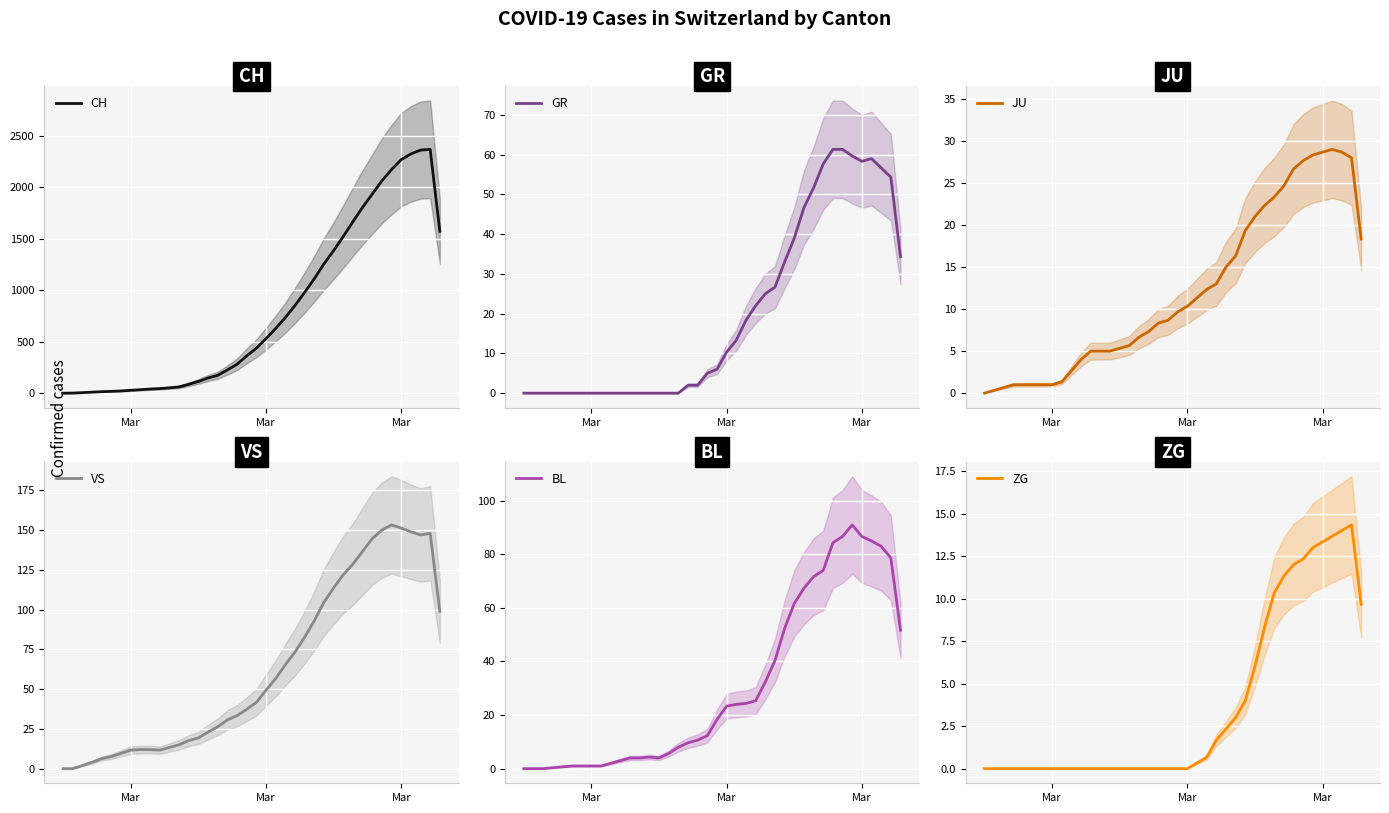

How many values in the CH series exceed 435?

20